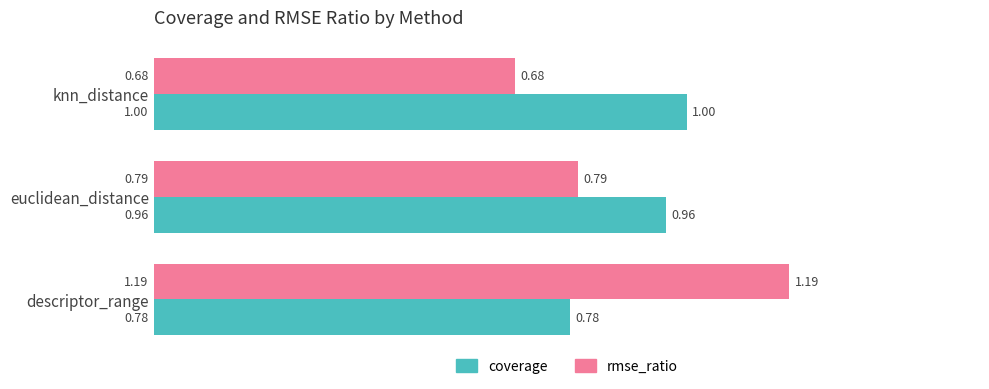

What is the difference between the maximum and second lowest values in the rmse_ratio series?

0.4